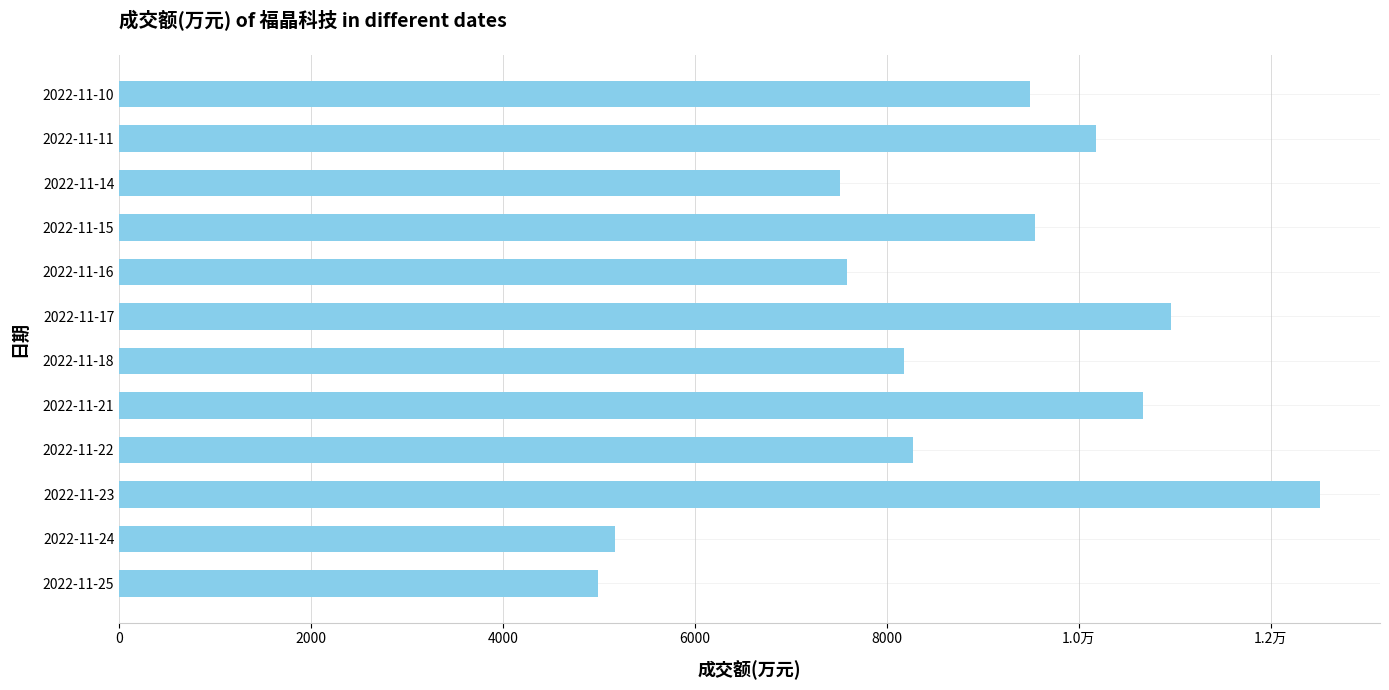

Are the bars horizontal?

Yes